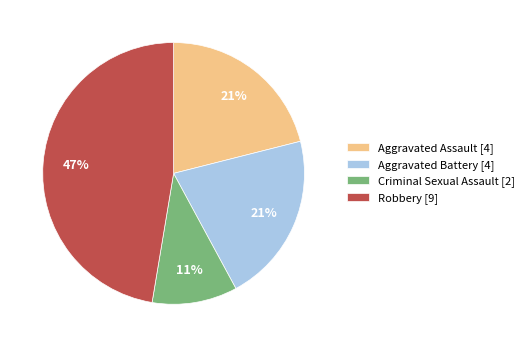

What is the smallest slice in the pie chart?

Criminal Sexual Assault